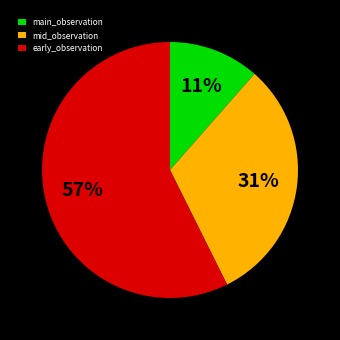

Combined, do mid_observation and main_observation account for over 50%?

No